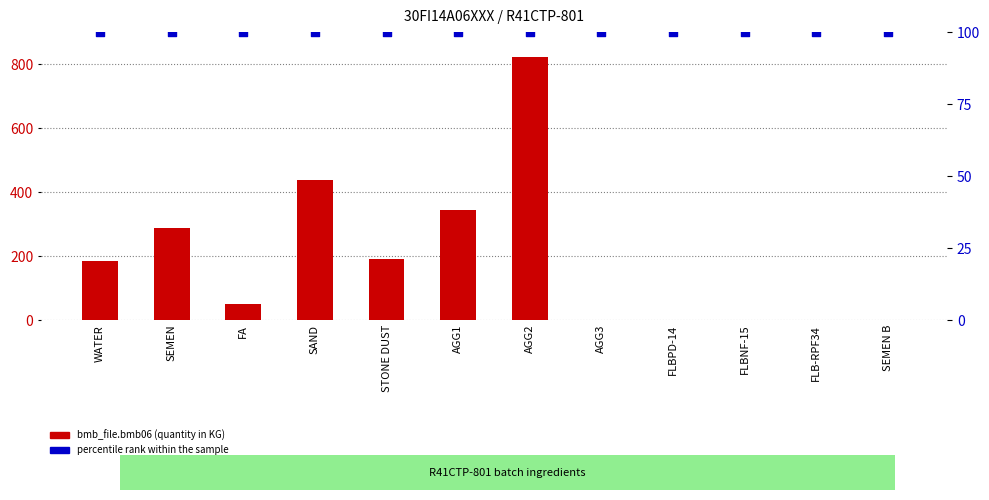

Which series contains the lowest Y value?

bmb_file.bmb06 (quantity)